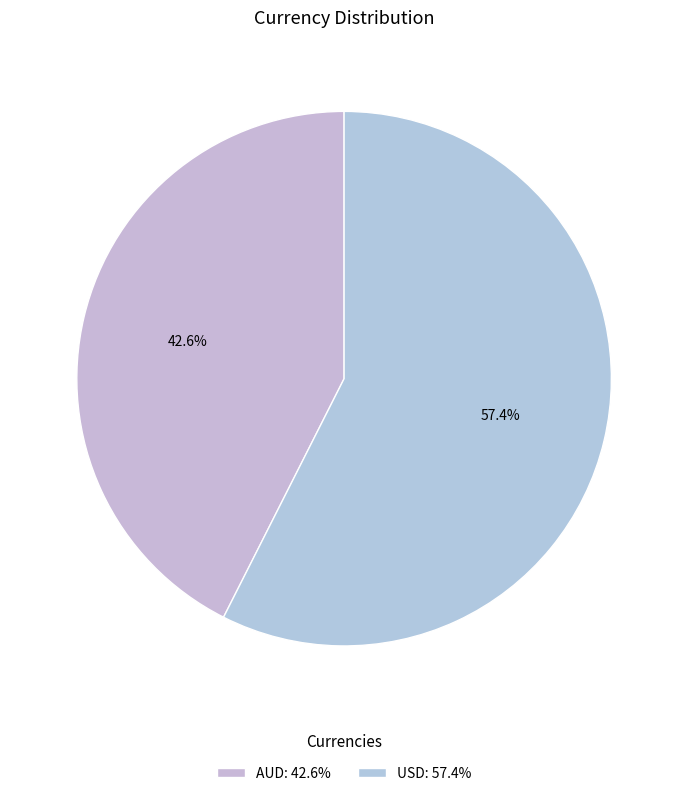

Which category has the biggest portion of the pie?

USD